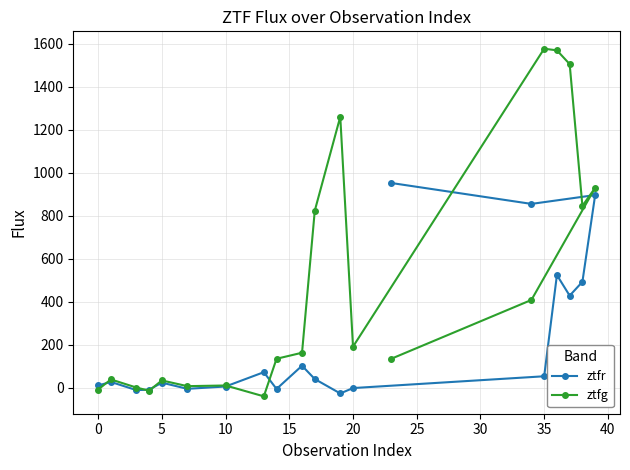

What is the minimum value shown in the chart?

-39.0